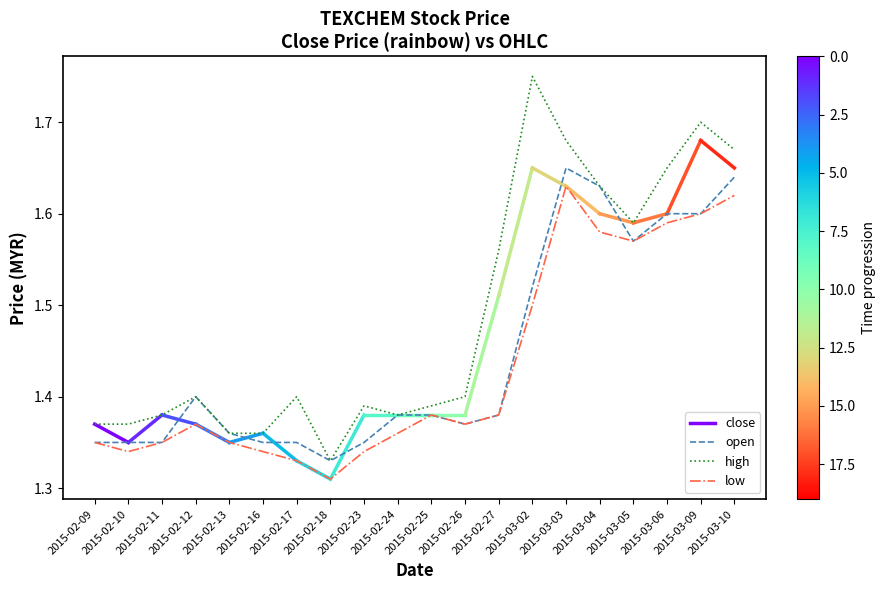

True or false: open and close cross at least once.

False